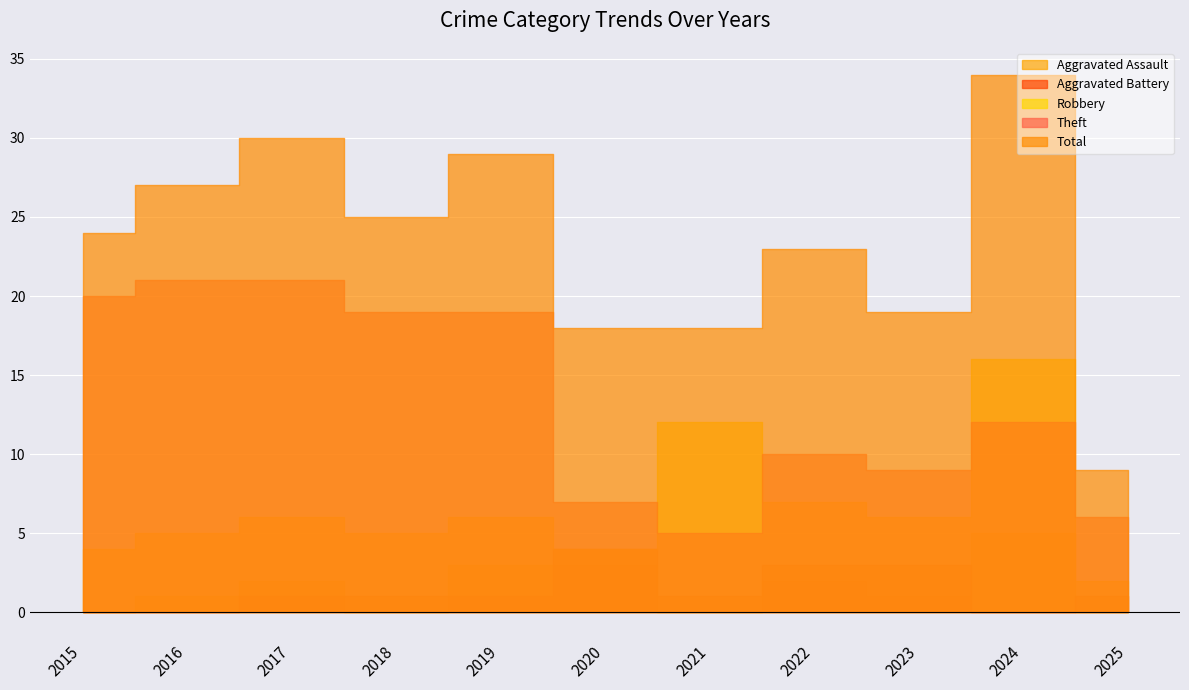

The Aggravated Assault series shows 2 at 2019. True or false?

False